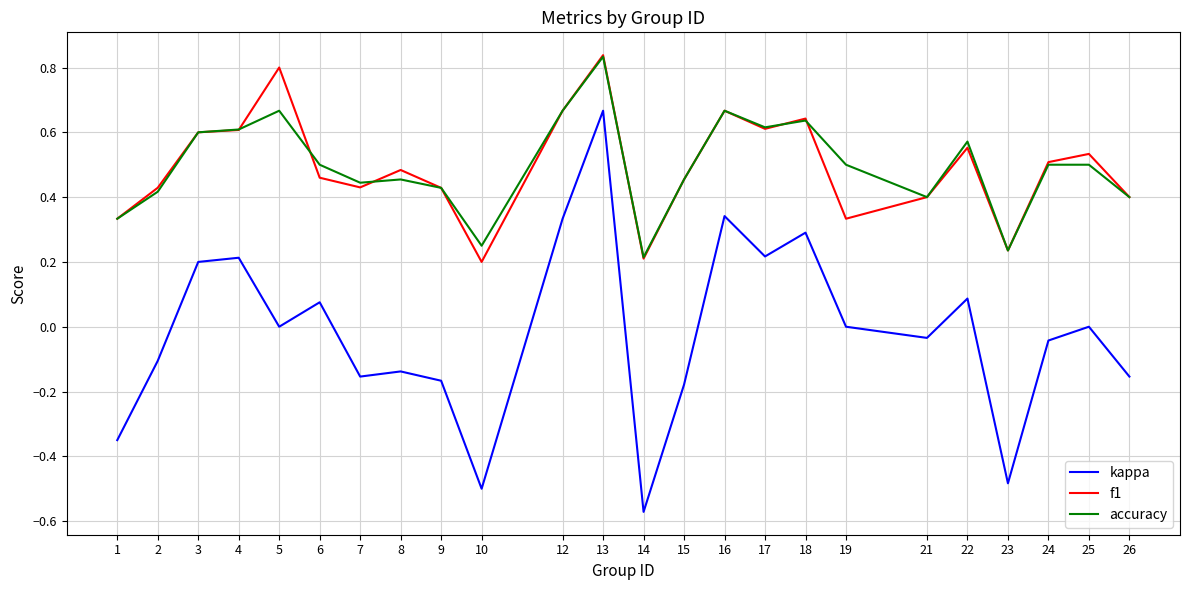

The value of accuracy at 4 is 0.6. True or false?

True